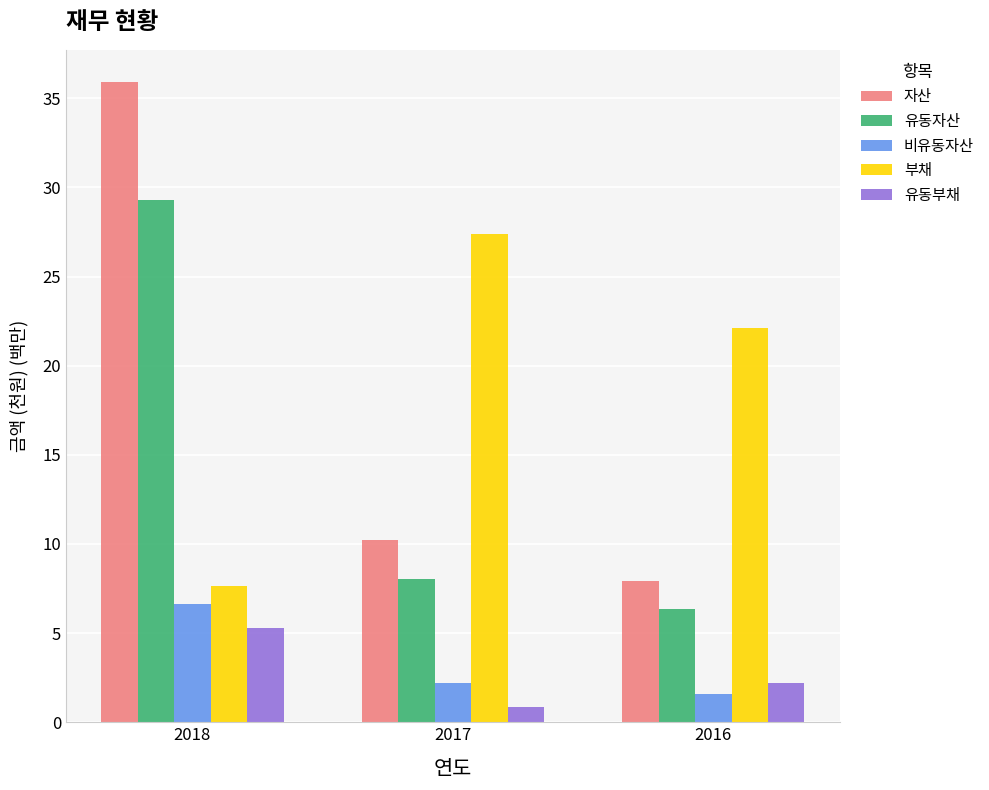

Reading left to right, transcribe all the data shown in this chart.

자산: 2018=35.9	2017=10.2	2016=7.9
유동자산: 2018=29.3	2017=8.0	2016=6.4
비유동자산: 2018=6.6	2017=2.2	2016=1.6
부채: 2018=7.7	2017=27.4	2016=22.1
유동부채: 2018=5.3	2017=0.9	2016=2.2